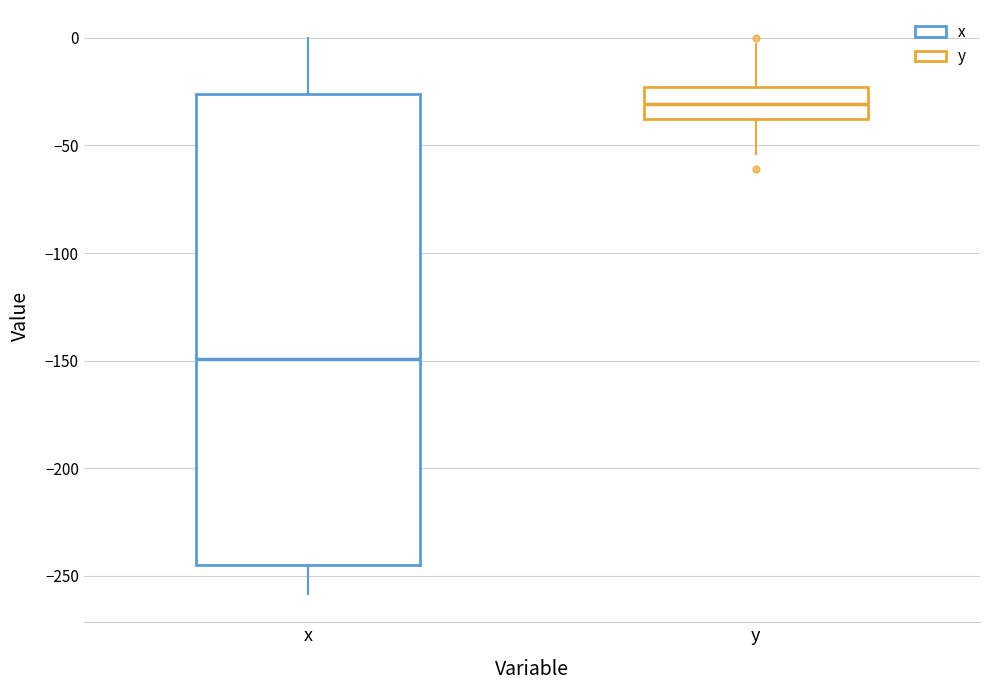

Where does the lower whisker of the box for y end on the y-axis? The values are not printed on the chart, so give them approximately, as read against the axis.

-55